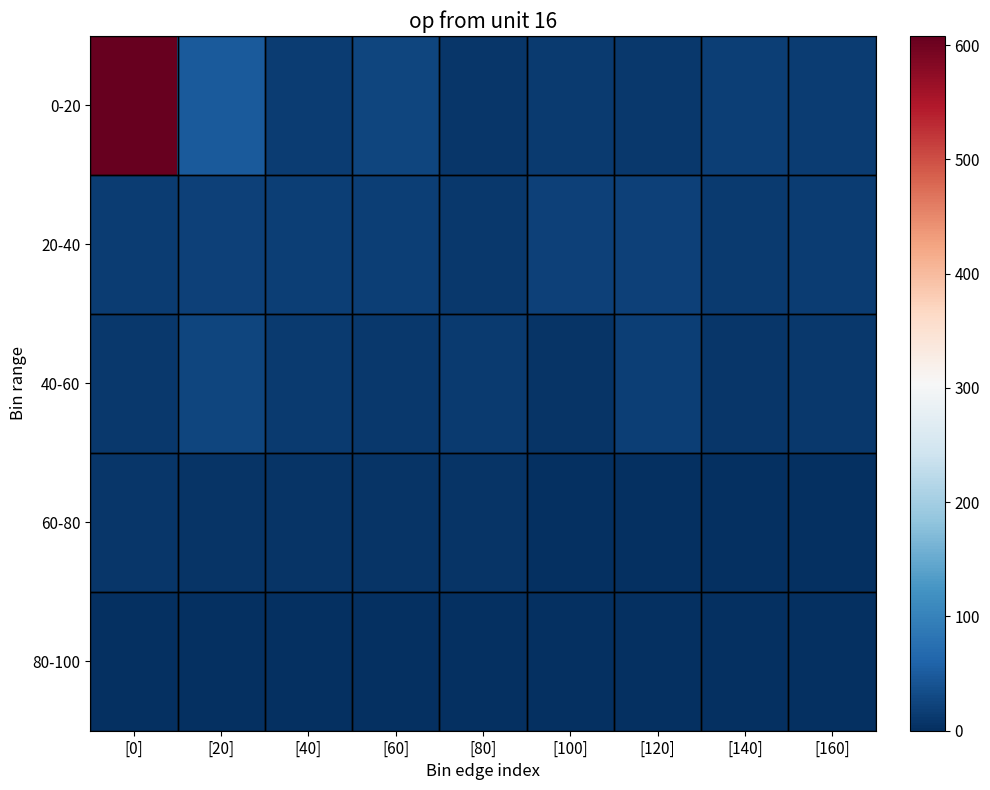

Rank the series by their maximum value, from highest to lowest.

0-20, 40-60, 20-40, 60-80, 80-100